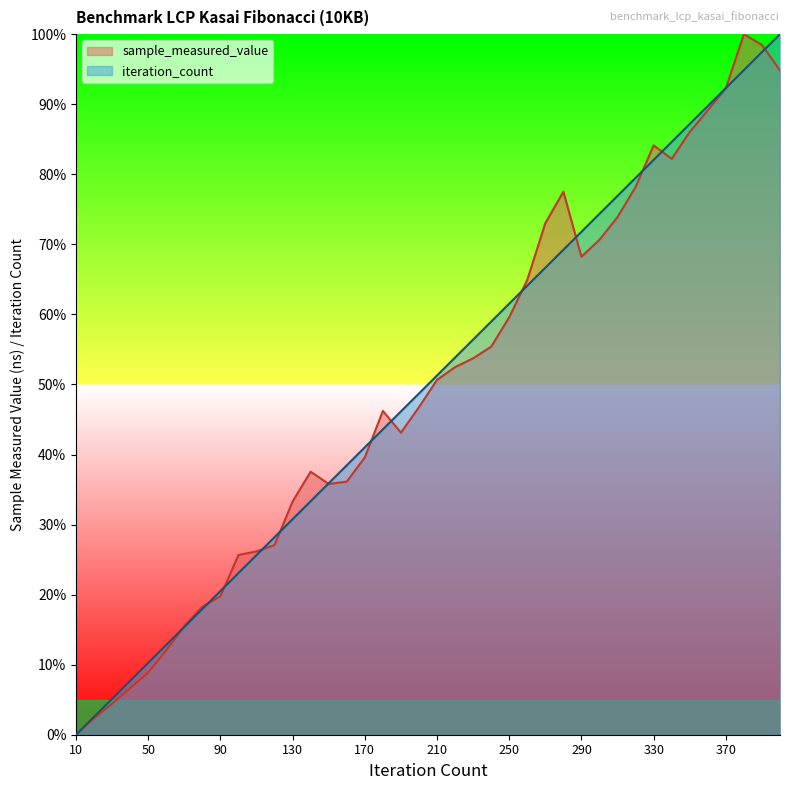

Reading left to right, what are all the values shown in this chart?

sample_measured_value: 0.0	2.4	4.4	6.6	8.9	12.1	15.5	18.3	19.8	25.7	26.2	27.1	33.3	37.5	35.8	36.1	39.6	46.2	43.1	46.8	50.7	52.5	53.7	55.4	59.6	64.9	73.0	77.5	68.2	70.7	73.9	78.2	84.1	82.2	86.0	89.1	92.3	100.0	98.5	94.8
iteration_count: 0.0	2.6	5.1	7.7	10.3	12.8	15.4	17.9	20.5	23.1	25.6	28.2	30.8	33.3	35.9	38.5	41.0	43.6	46.2	48.7	51.3	53.8	56.4	59.0	61.5	64.1	66.7	69.2	71.8	74.4	76.9	79.5	82.1	84.6	87.2	89.7	92.3	94.9	97.4	100.0